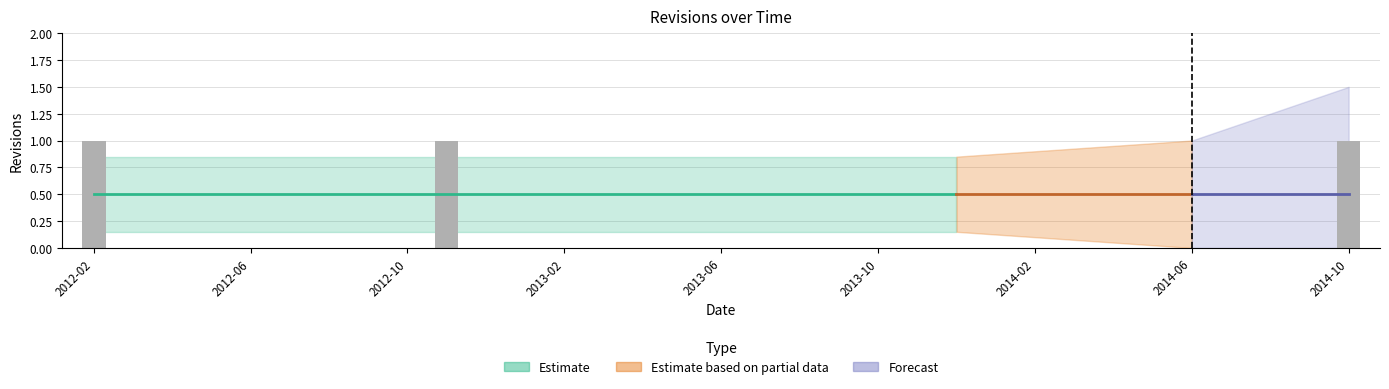

What is the sum of all values?

3